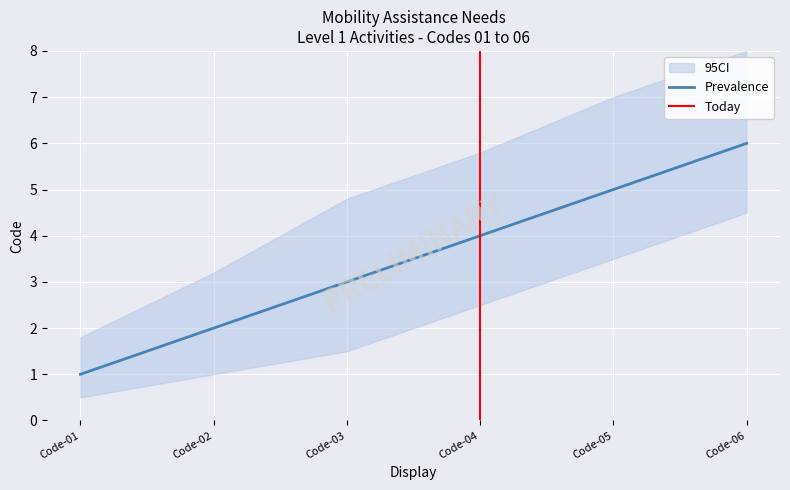

The Prevalence series shows 9 at Code-06. True or false?

False